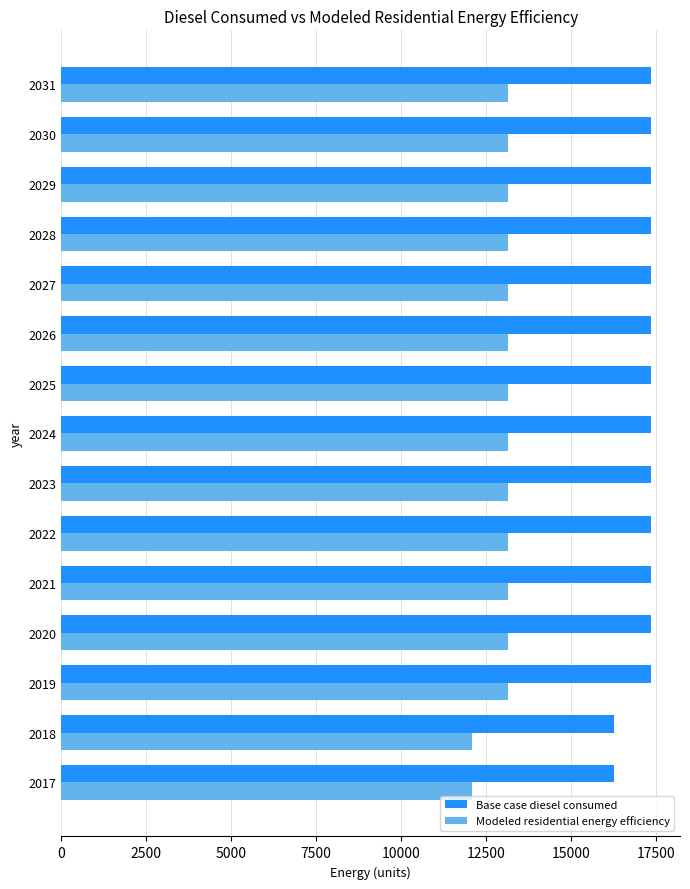

What is the difference between the maximum and minimum values in the Modeled residential energy efficiency series?

1072.7